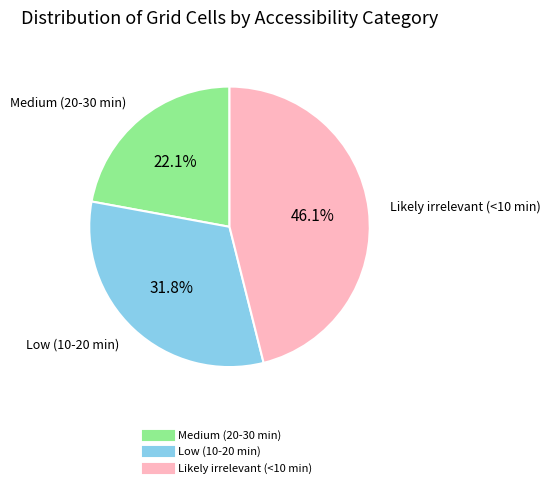

The Medium (20-30 min) slice represents 29% of the pie. True or false?

False